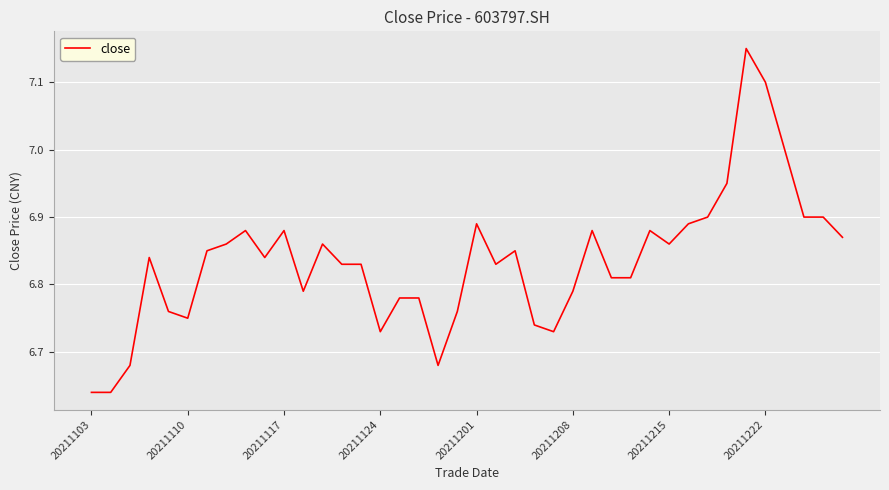

What is the difference between the second highest and second lowest values?

0.5